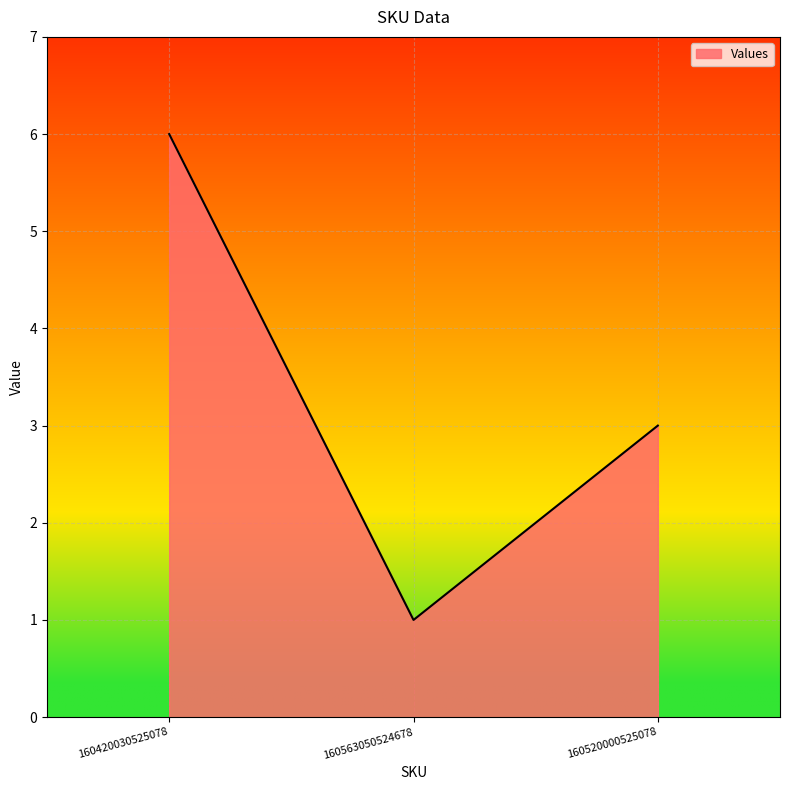

True or false: the data shows 3 at 160520000525078.

True